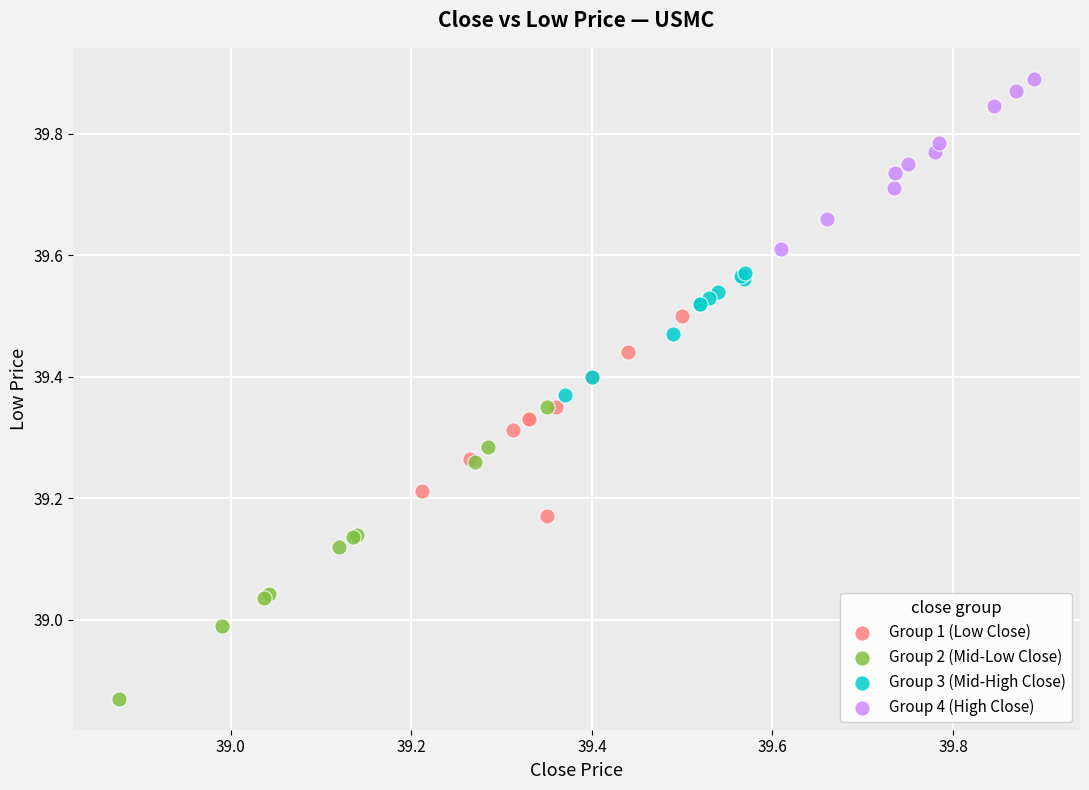

Which series reaches the maximum Y coordinate?

Group 4 (High Close)